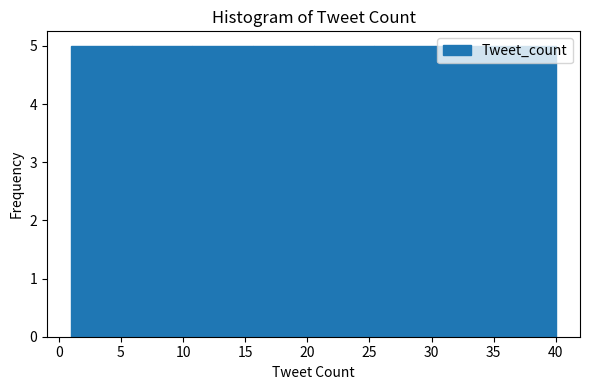

How tall is the bar that spans 35.0 to 40.0 on the x-axis? Neither the bar edges nor the heights are printed on the chart, so give them approximately, as read against the axes.

5